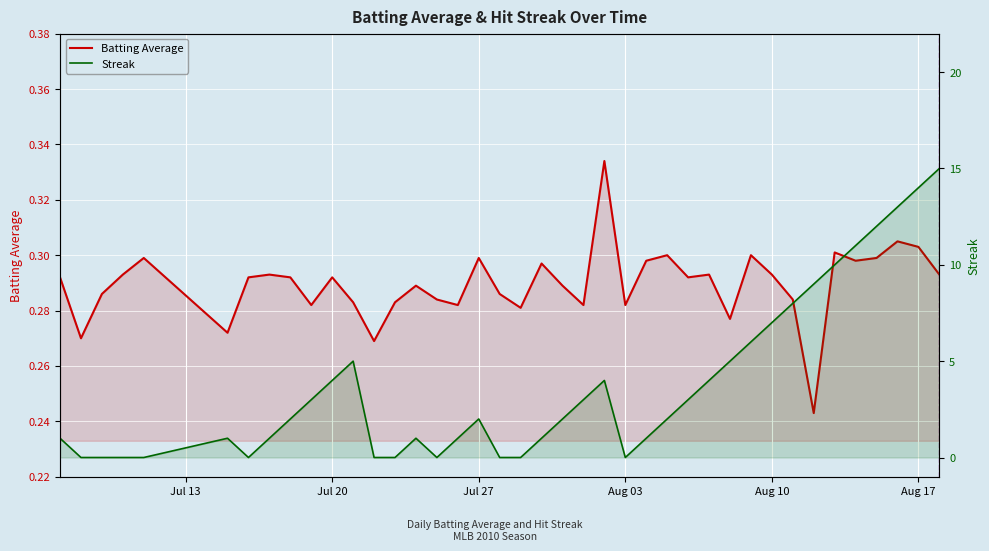

The Streak series shows 22.0 at Aug 17. True or false?

False